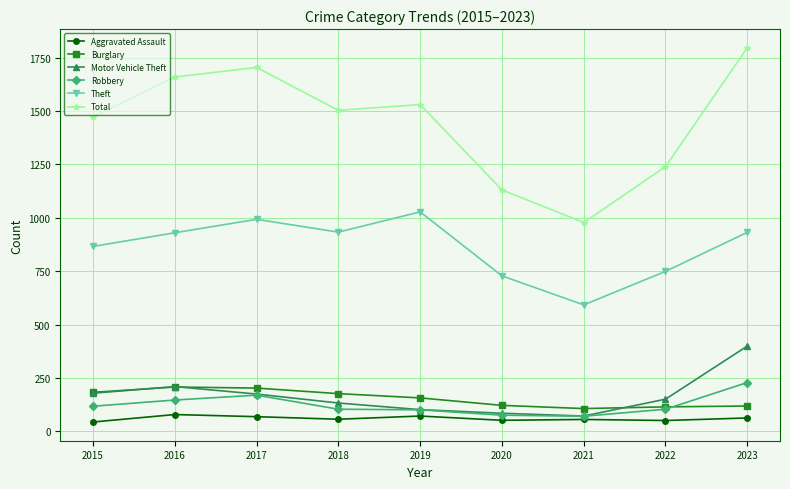

At which label does Robbery first exceed 103?

2015